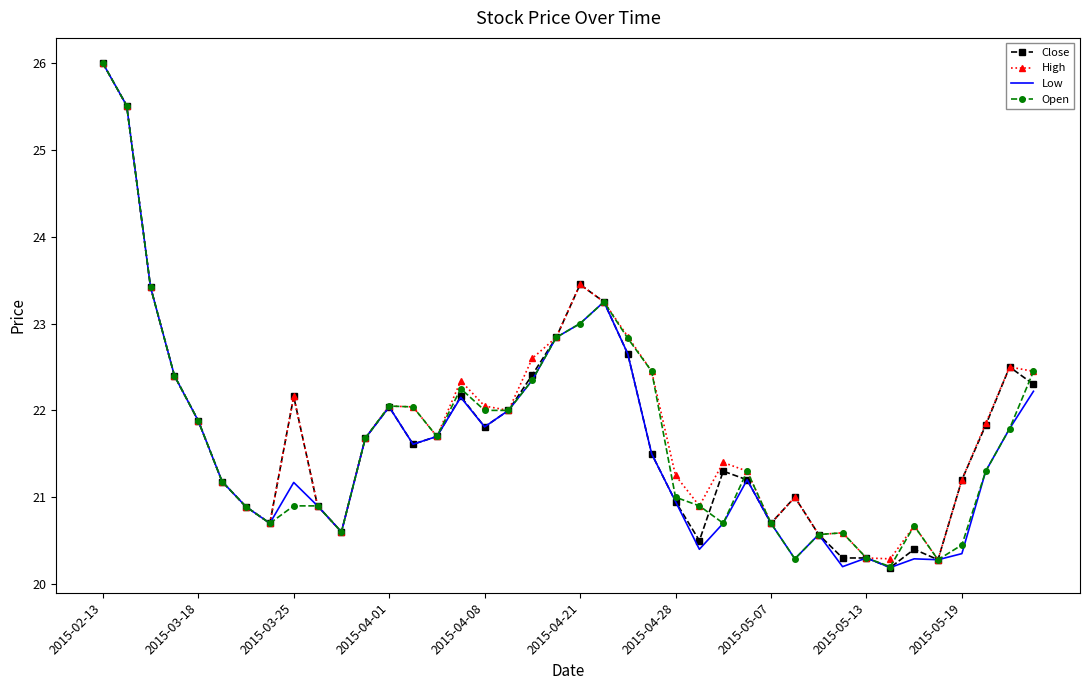

List the series in order of their overall mean, lowest first.

Low, Open, Close, High